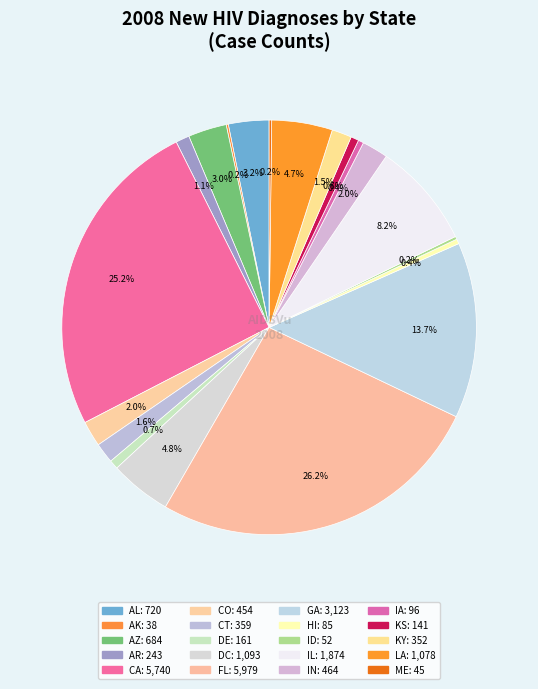

How many slices are in this pie chart?

20